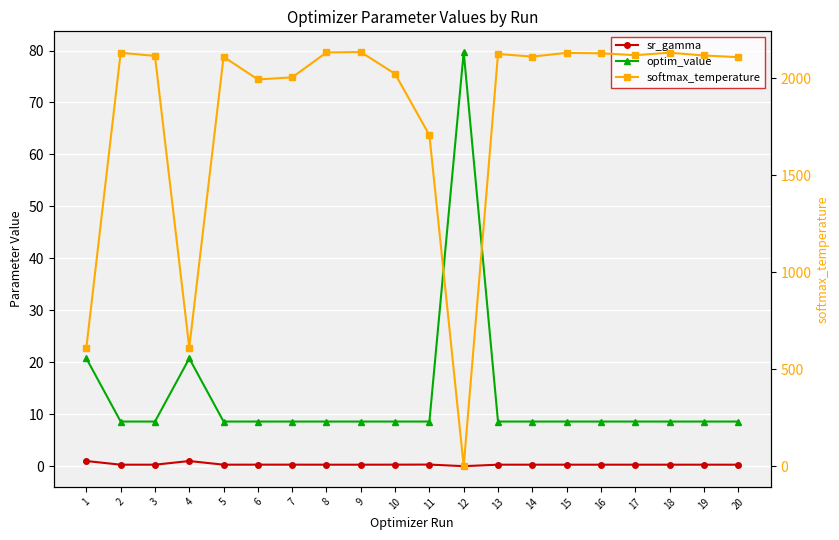

Reading left to right, transcribe all the data shown in this chart.

sr_gamma: 1.0	0.3	0.3	1.0	0.3	0.3	0.3	0.3	0.3	0.3	0.3	0.0	0.3	0.3	0.3	0.3	0.3	0.3	0.3	0.3
optim_value: 20.7	8.6	8.6	20.7	8.6	8.6	8.6	8.6	8.6	8.6	8.6	79.7	8.6	8.6	8.6	8.6	8.6	8.6	8.6	8.6
softmax_temperature: 612.2	2131.5	2115.4	612.2	2110.6	1994.1	2004.6	2133.2	2135.3	2022.7	1706.8	1.2	2125.3	2111.7	2131.1	2128.8	2119.1	2131.9	2117.6	2108.9